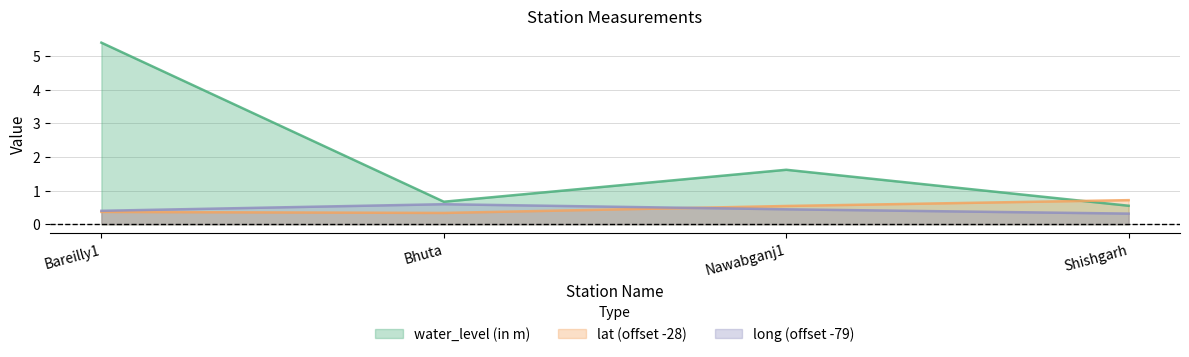

Reading left to right, list all the values displayed in this chart.

water_level (in m): Bareilly1=5.4	Bhuta=0.7	Nawabganj1=1.6	Shishgarh=0.6
lat: Bareilly1=0.4	Bhuta=0.3	Nawabganj1=0.5	Shishgarh=0.7
long: Bareilly1=0.4	Bhuta=0.6	Nawabganj1=0.4	Shishgarh=0.3